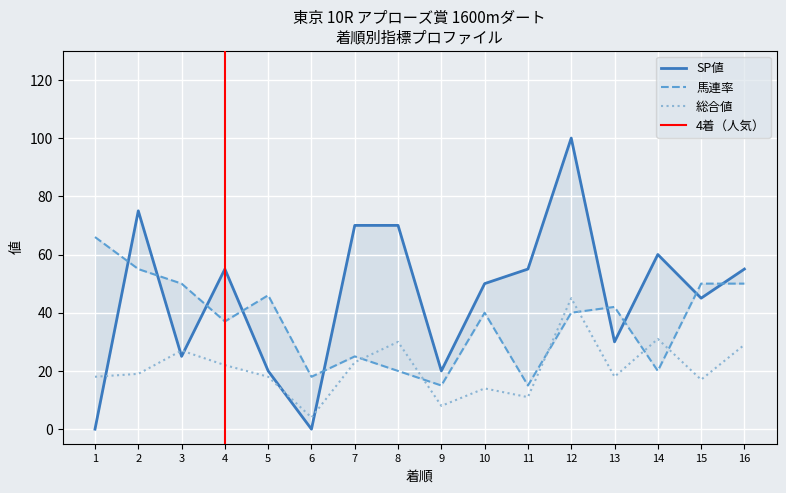

List the series in order of their peak value, highest first.

SP値, 馬連率, 総合値